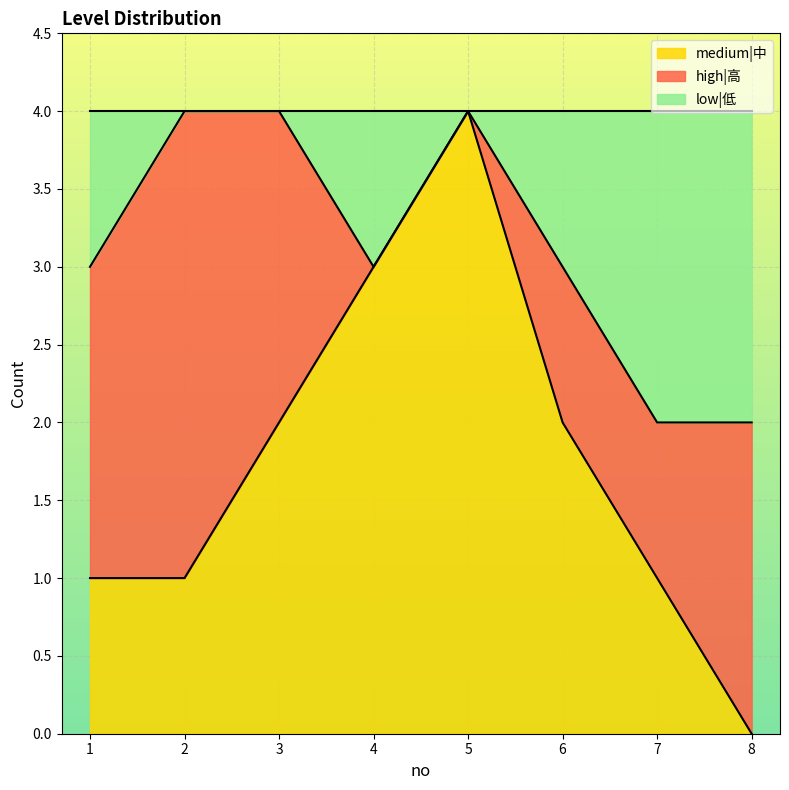

At which label does medium|中 reach its peak?

5